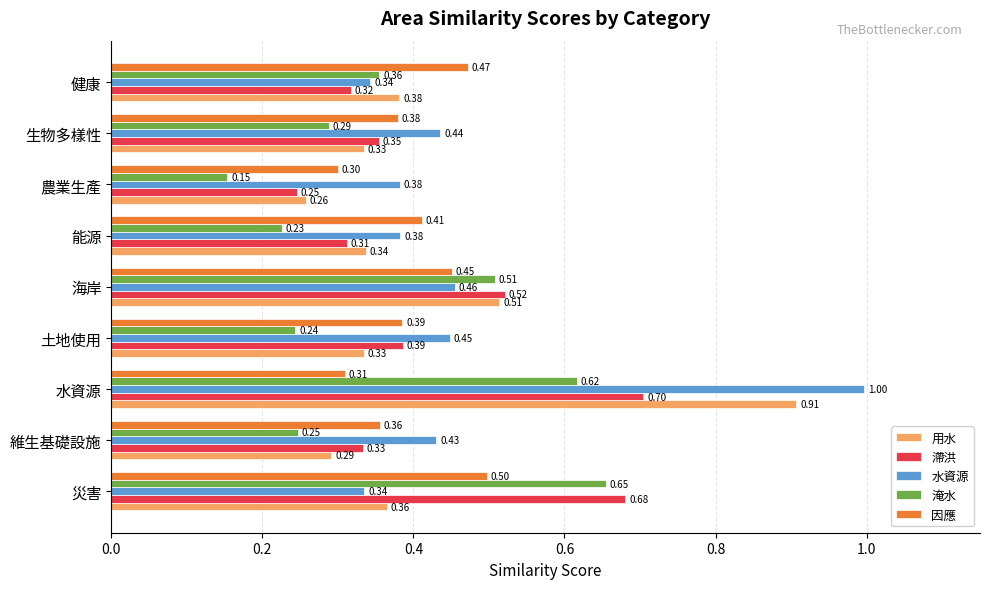

At which category is the sum across all series the highest?

水資源